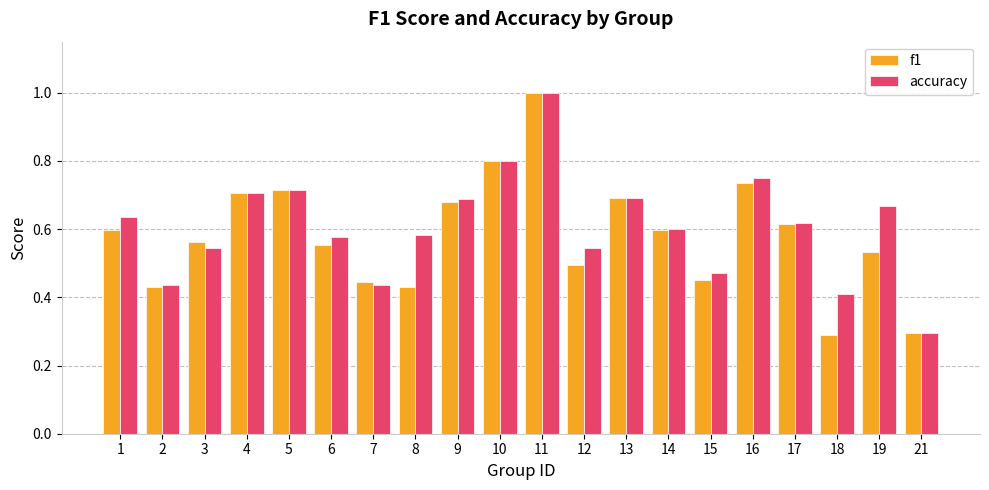

What is the value of the accuracy bar at the 11th from the left?

1.0